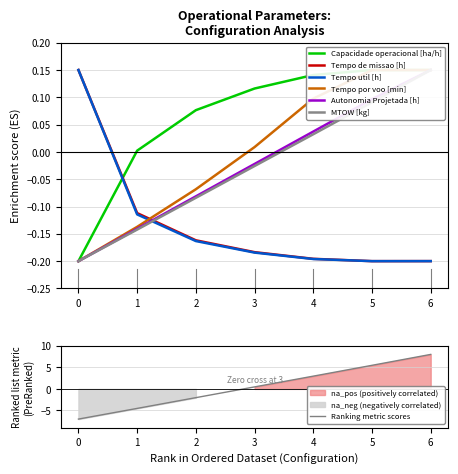

What is the value of the Tempo por voo [min] point at the 2nd from the left?

-0.1